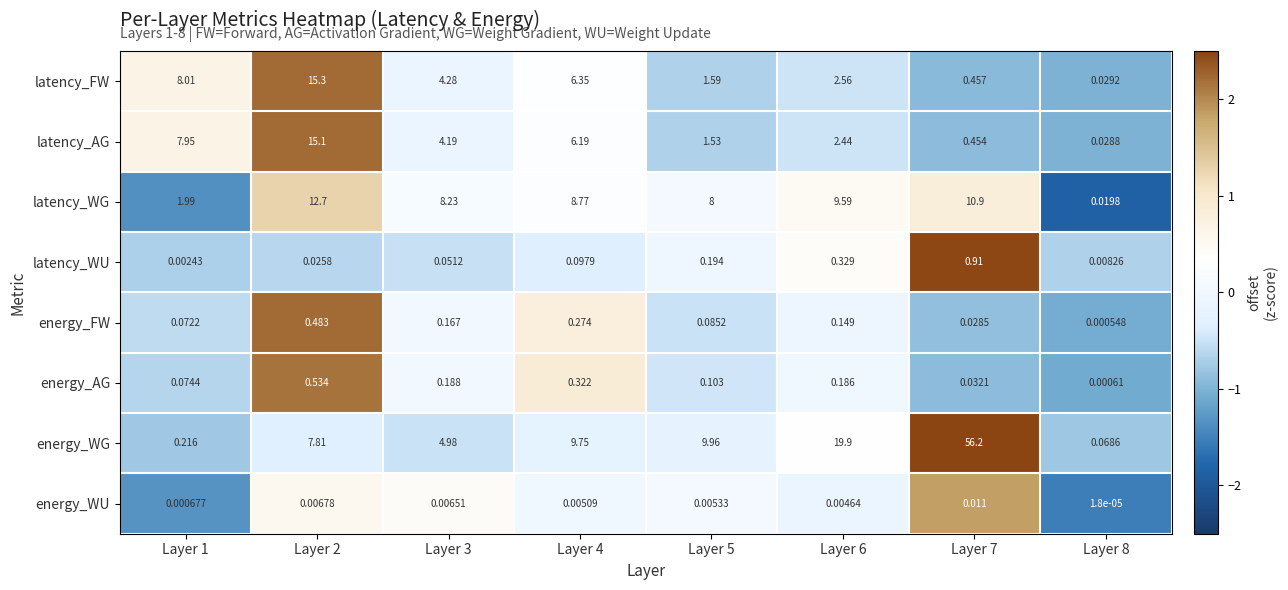

Which series has the largest range (max minus min)?

energy_WG